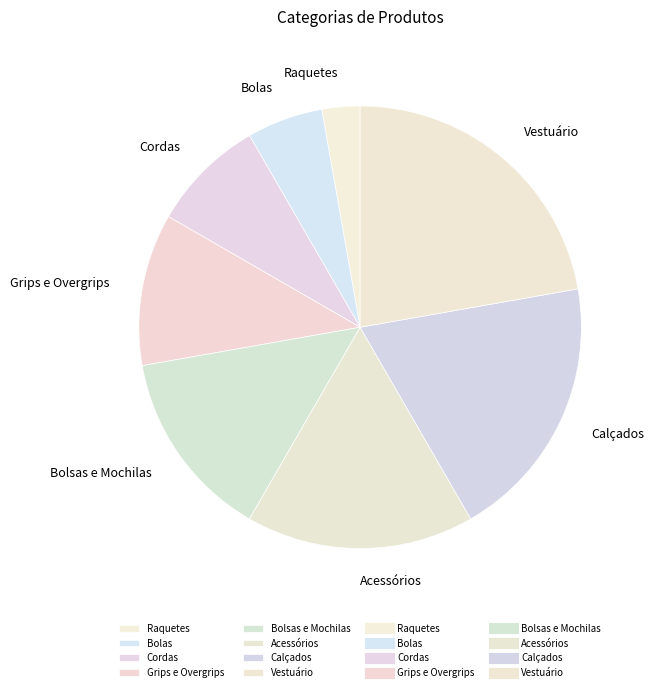

Combined, do Bolas and Bolsas e Mochilas account for over 50%?

No